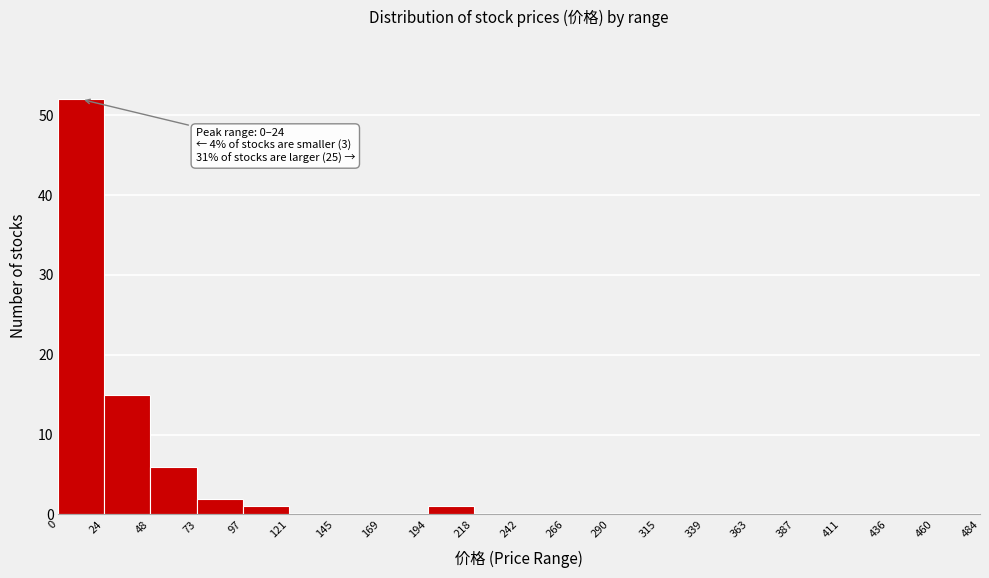

Which range on the x-axis has the tallest bar?

0 to 24